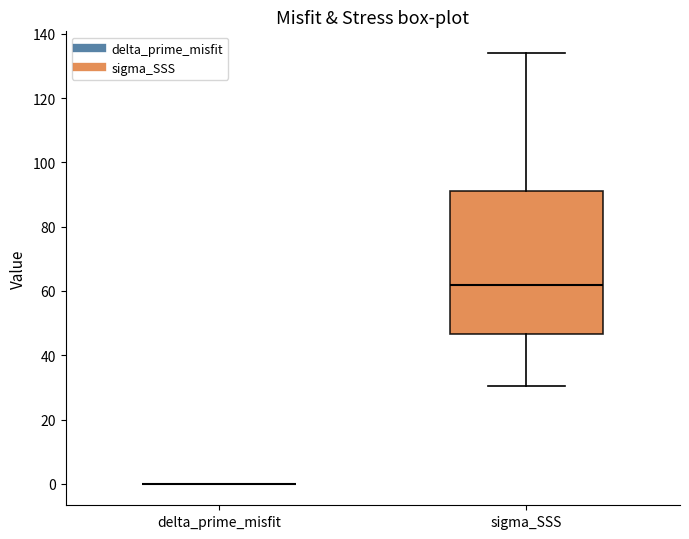

Reading left to right, transcribe this box plot: for each box, give where its median line is, the range the box spans, and where its two whiskers end, as read against the y-axis. The values are not printed on the chart, so give them approximately, as read against the axis.

delta_prime_misfit: box collapsed to a line at 0, whiskers 0 to 0
sigma_SSS: median 62, box 46 to 92, whiskers 30 to 134